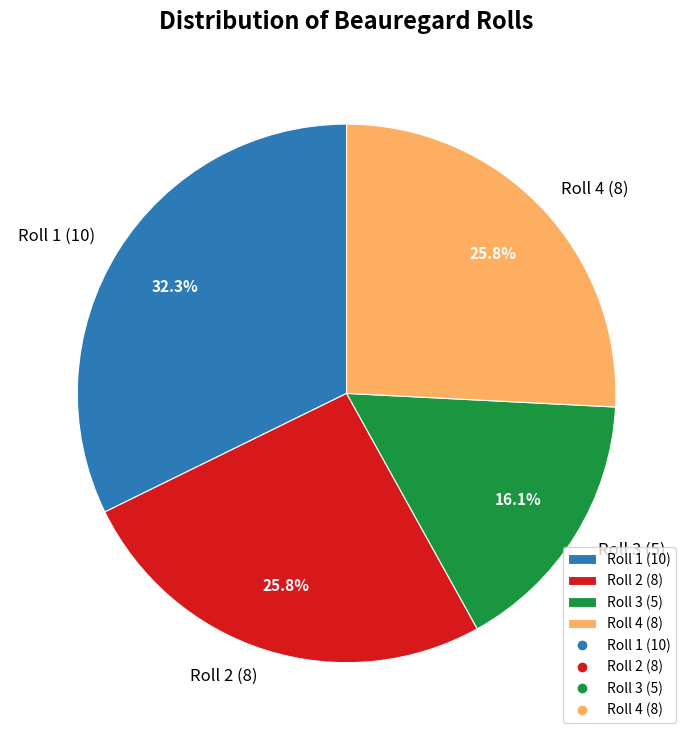

Count the number of slices in the pie.

4